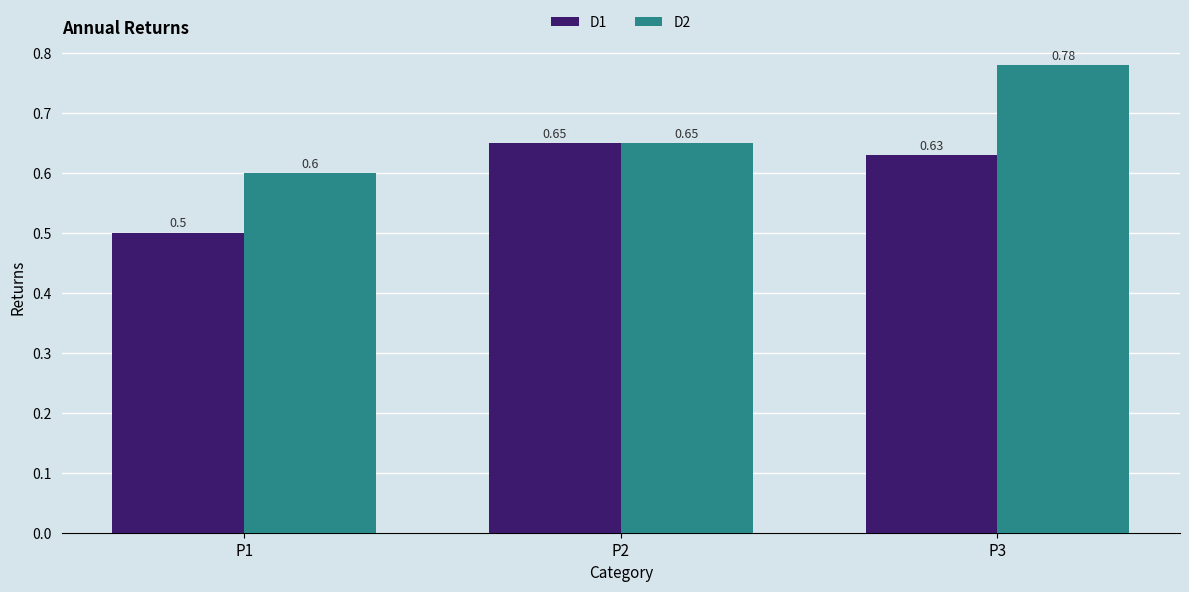

What is the sum of all D2 values?

2.0